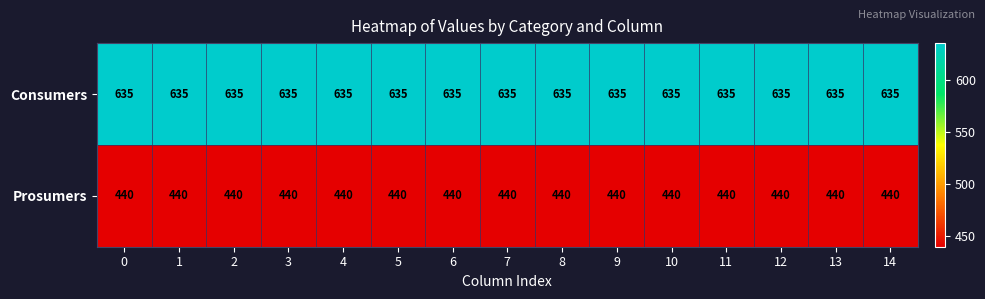

What is the spread (max minus min) of values at 6?

195